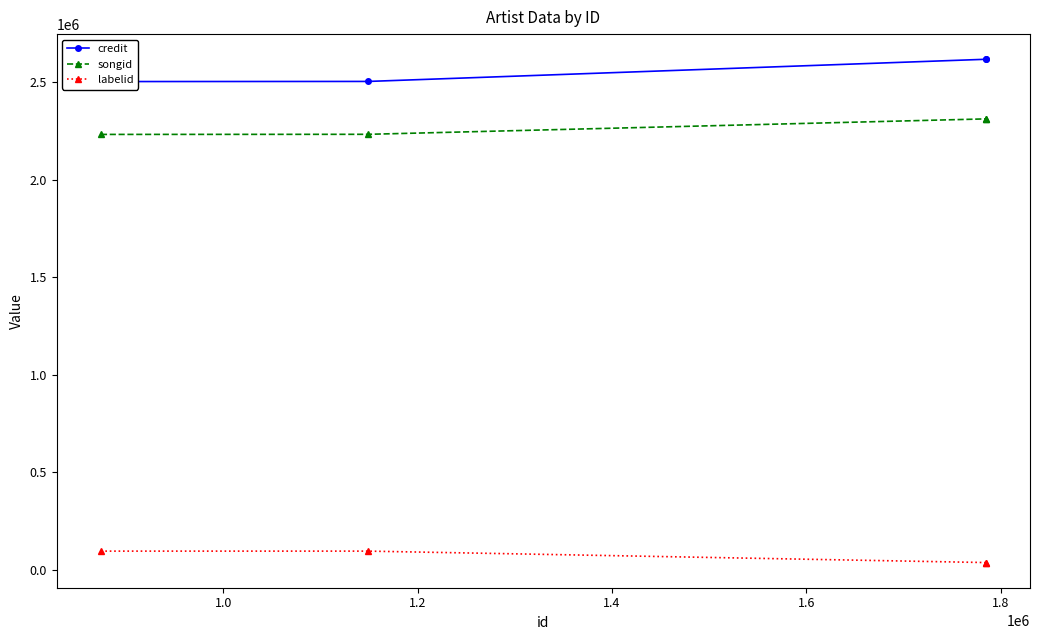

True or false: labelid and songid cross at least once.

False